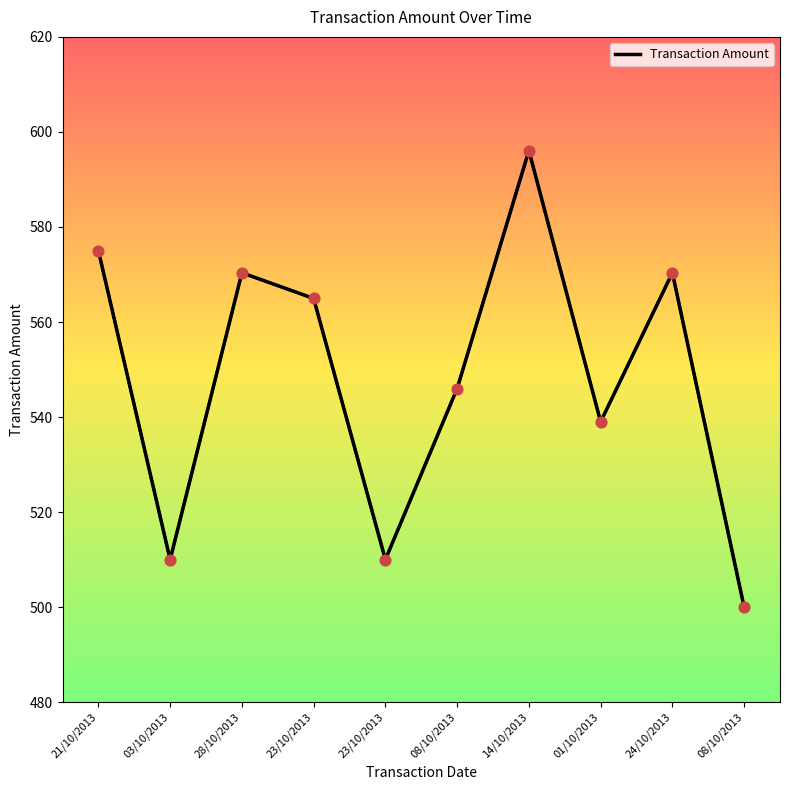

Which has a higher value, 28/10/2013 or 24/10/2013?

28/10/2013